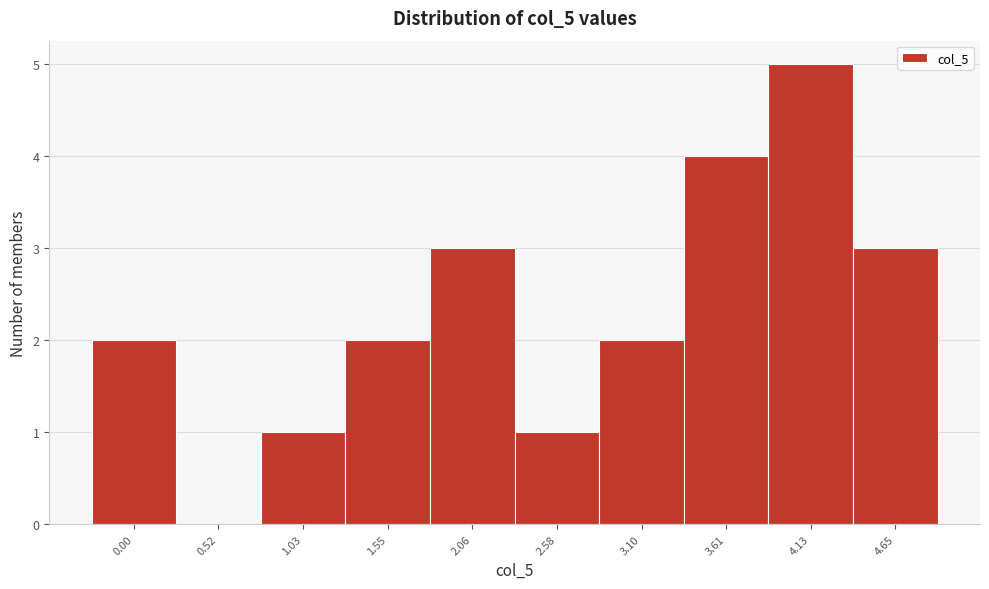

Reading right to left, list all the values displayed in this chart.

4.65=3	4.13=5	3.61=4	3.10=2	2.58=1	2.06=3	1.55=2	1.03=1	0.52=0	0.00=2